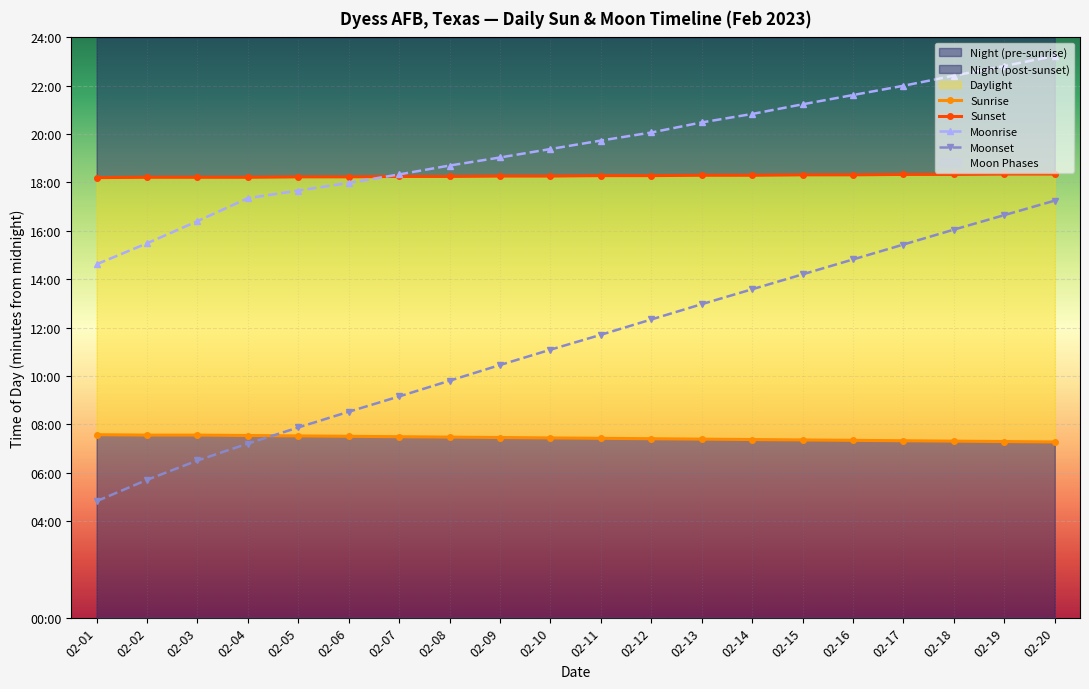

True or false: Moonrise has more than 2 points higher than both neighbors.

False